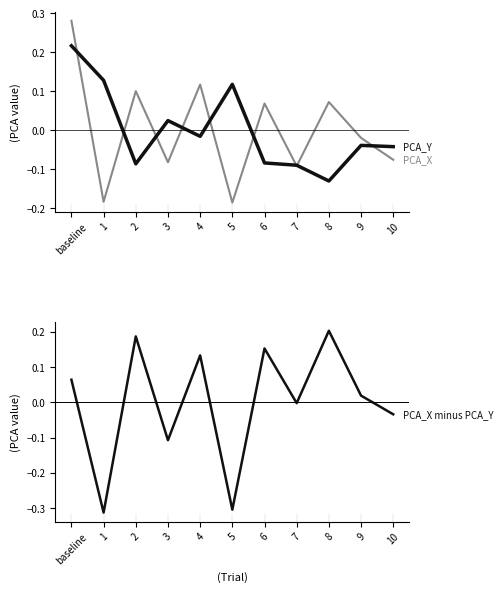

What is the lowest value of the PCA_Y series?

-0.1